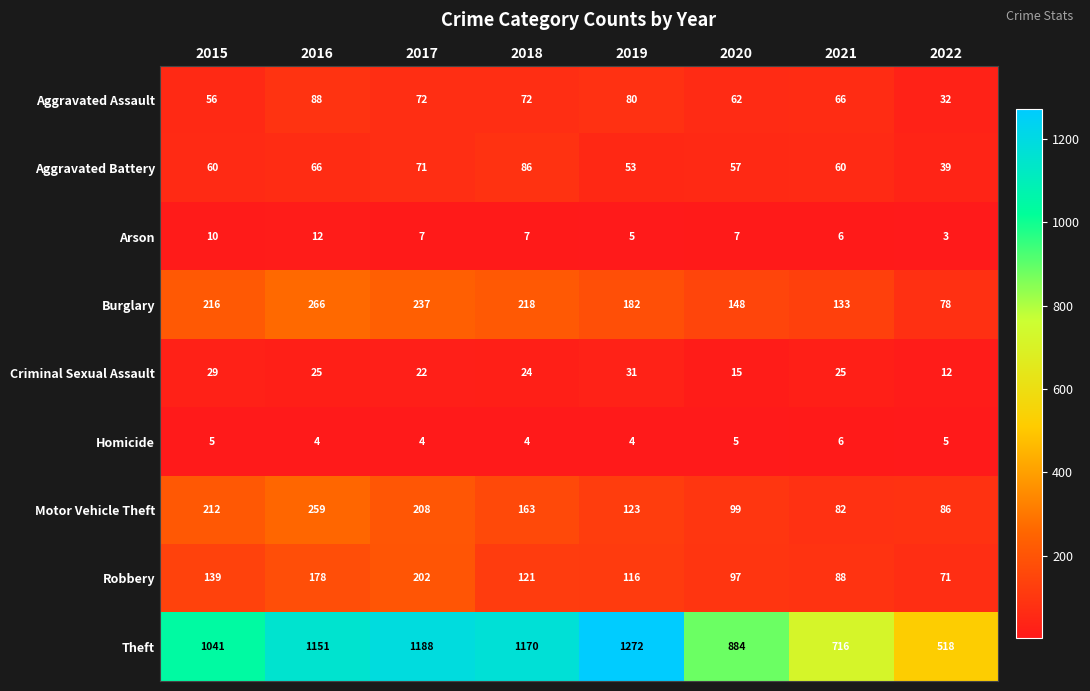

Is it true that Aggravated Battery equals 53 at 2019?

True